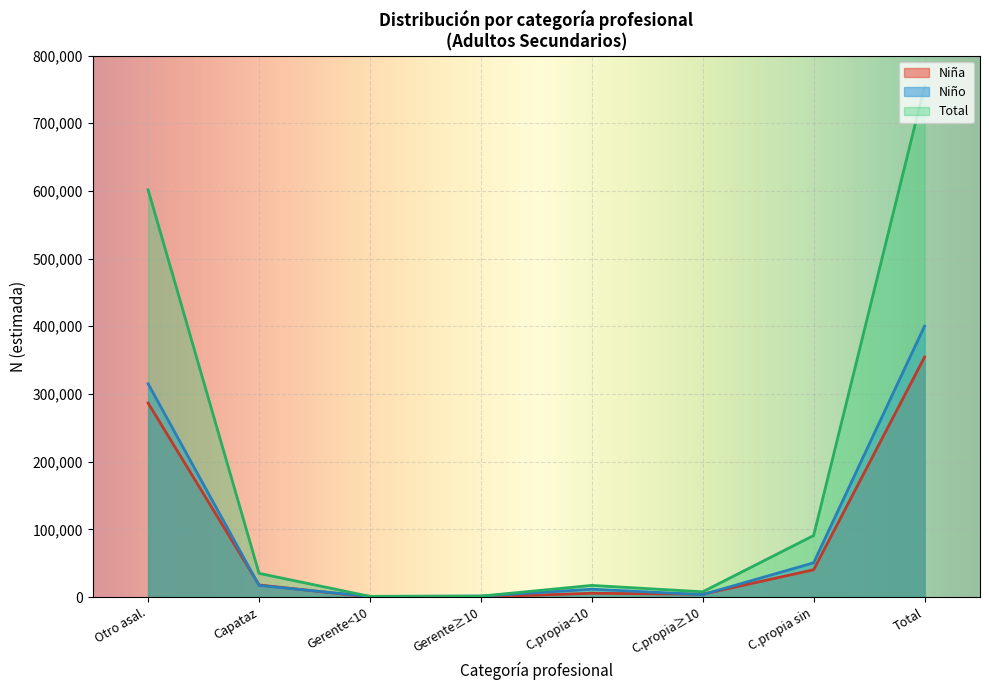

At which label does Niña reach its peak?

Total